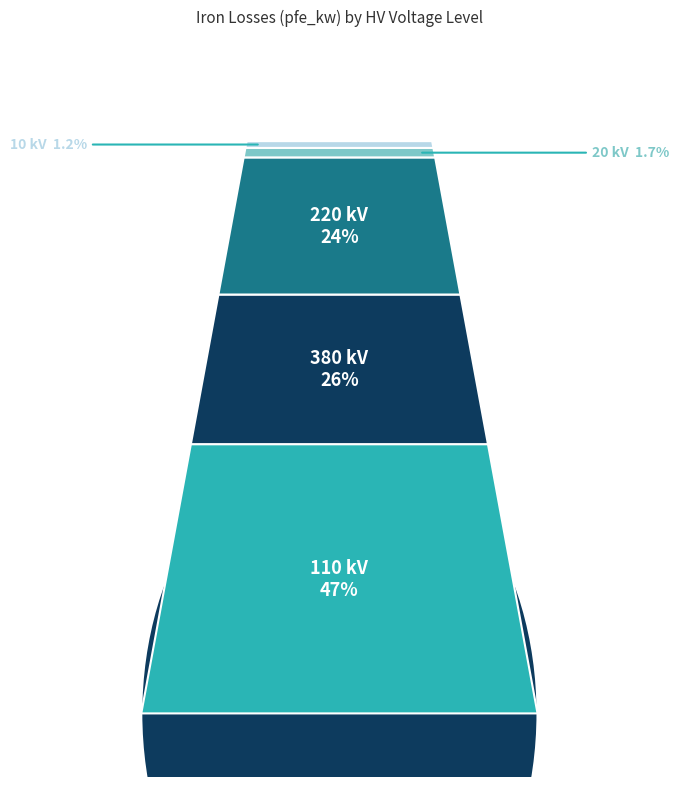

What percentage is the 10 slice, to the nearest percent?

1%